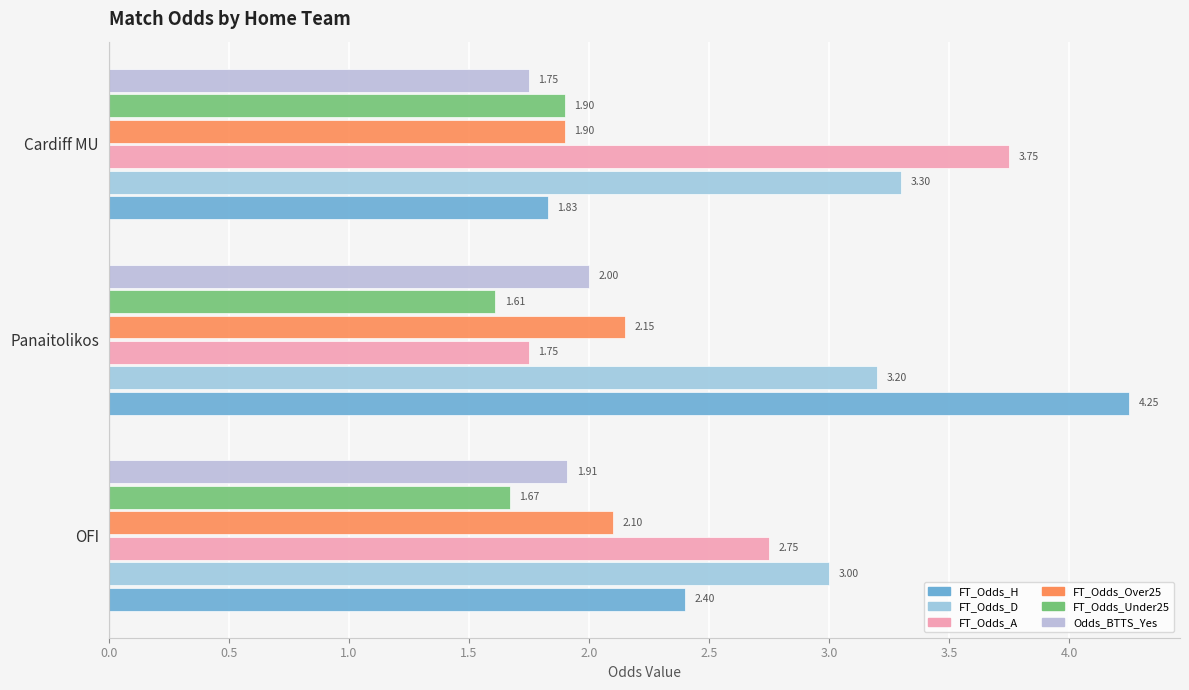

At how many categories does at least one series exceed 2?

3